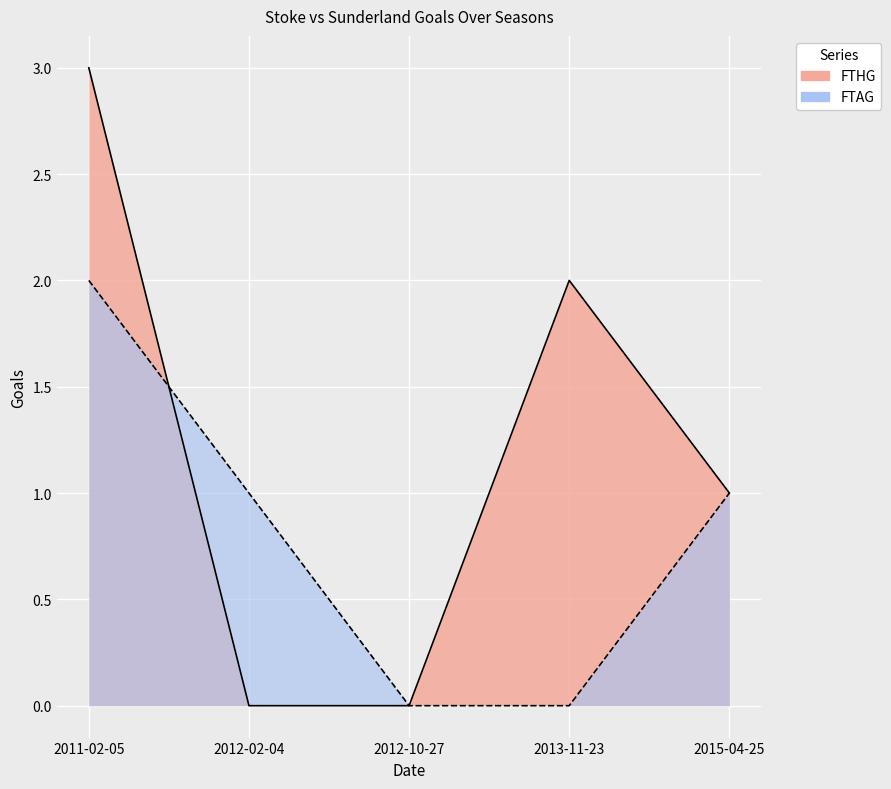

Is the value of FTHG at 2015-04-25 greater than the value of FTAG at 2015-04-25?

No